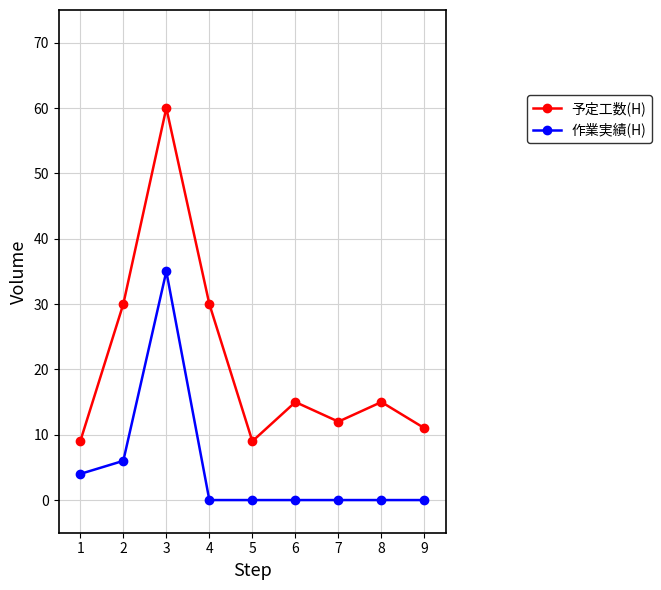

Rank the series by their maximum value, from lowest to highest.

作業実績(H), 予定工数(H)